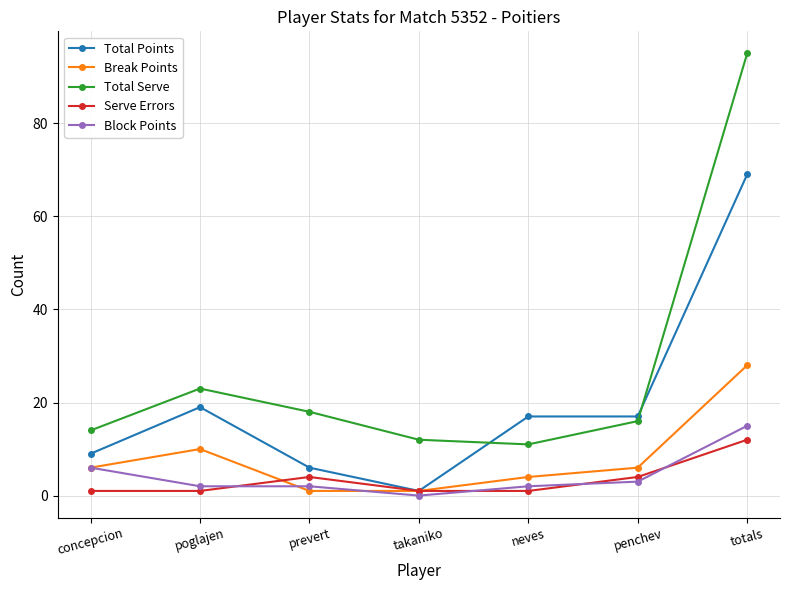

Reading right to left, what are all the values shown in this chart?

Total Points: totals=69	penchev=17	neves=17	takaniko=1	prevert=6	poglajen=19	concepcion=9
Break Points: totals=28	penchev=6	neves=4	takaniko=1	prevert=1	poglajen=10	concepcion=6
Total Serve: totals=95	penchev=16	neves=11	takaniko=12	prevert=18	poglajen=23	concepcion=14
Serve Errors: totals=12	penchev=4	neves=1	takaniko=1	prevert=4	poglajen=1	concepcion=1
Block Points: totals=15	penchev=3	neves=2	takaniko=0	prevert=2	poglajen=2	concepcion=6